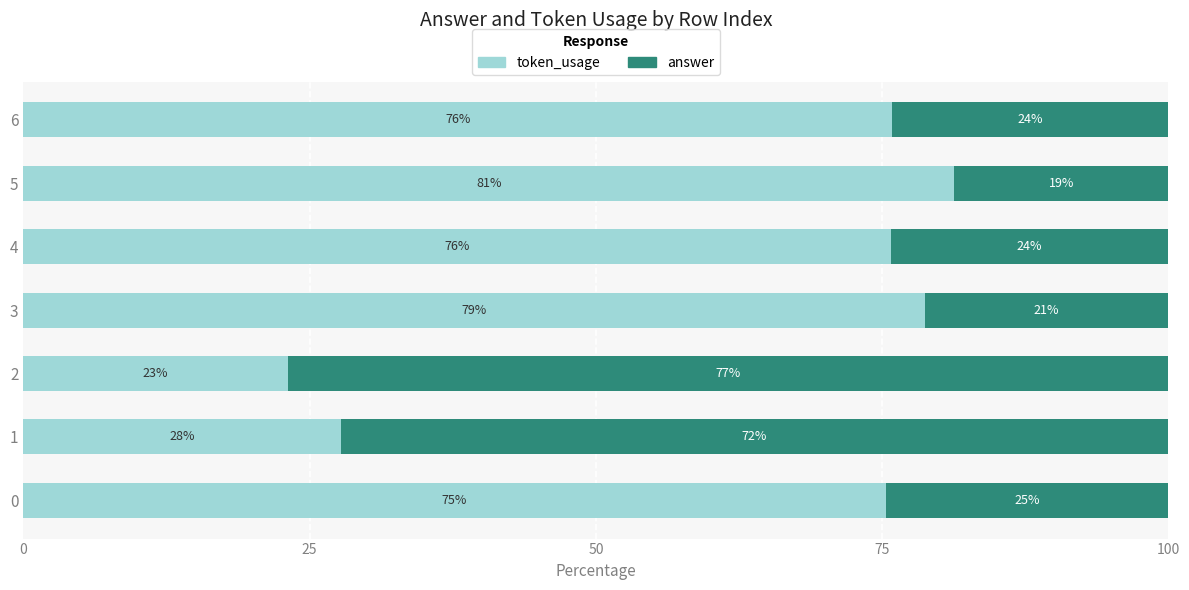

What is the total value across all series at 3?

100.0